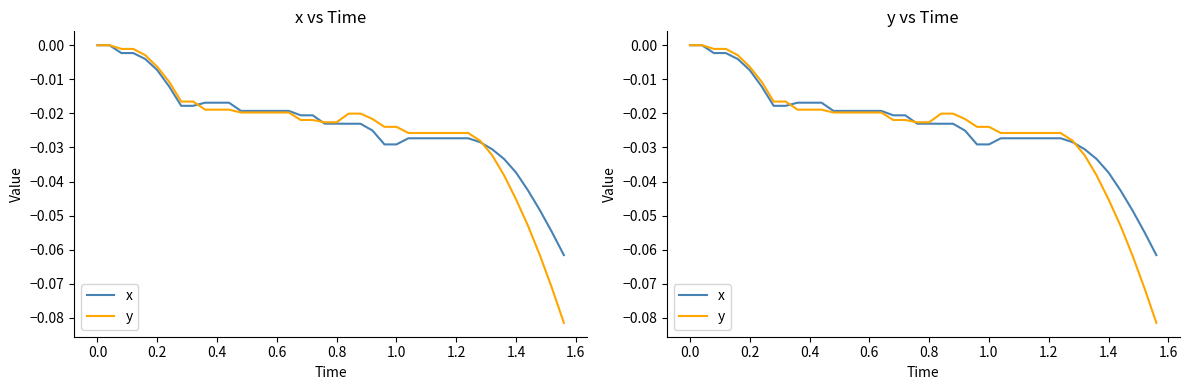

True or false: x and y intersect in this chart.

True